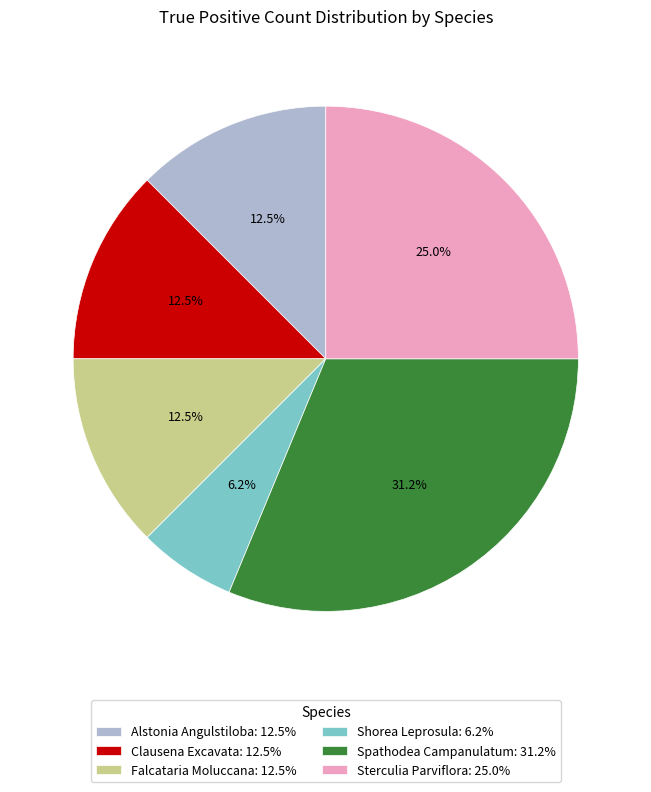

To the nearest percent, what is the difference between the largest and smallest slice percentages?

25%